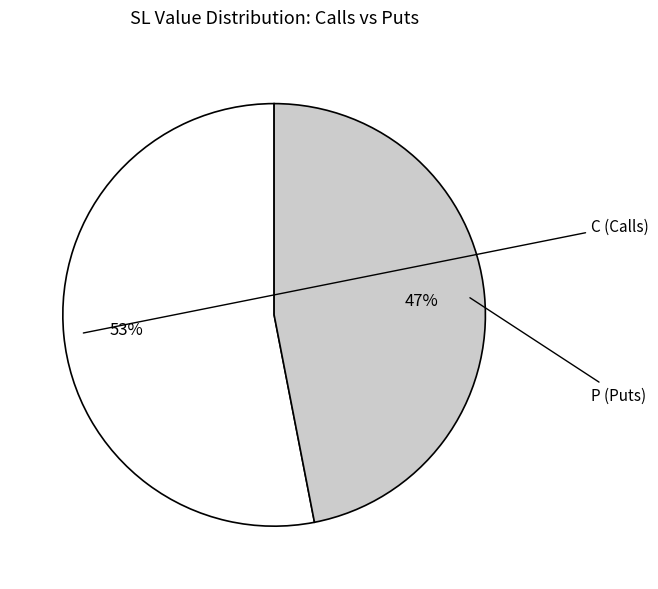

Is the sum of P and C greater than half?

Yes